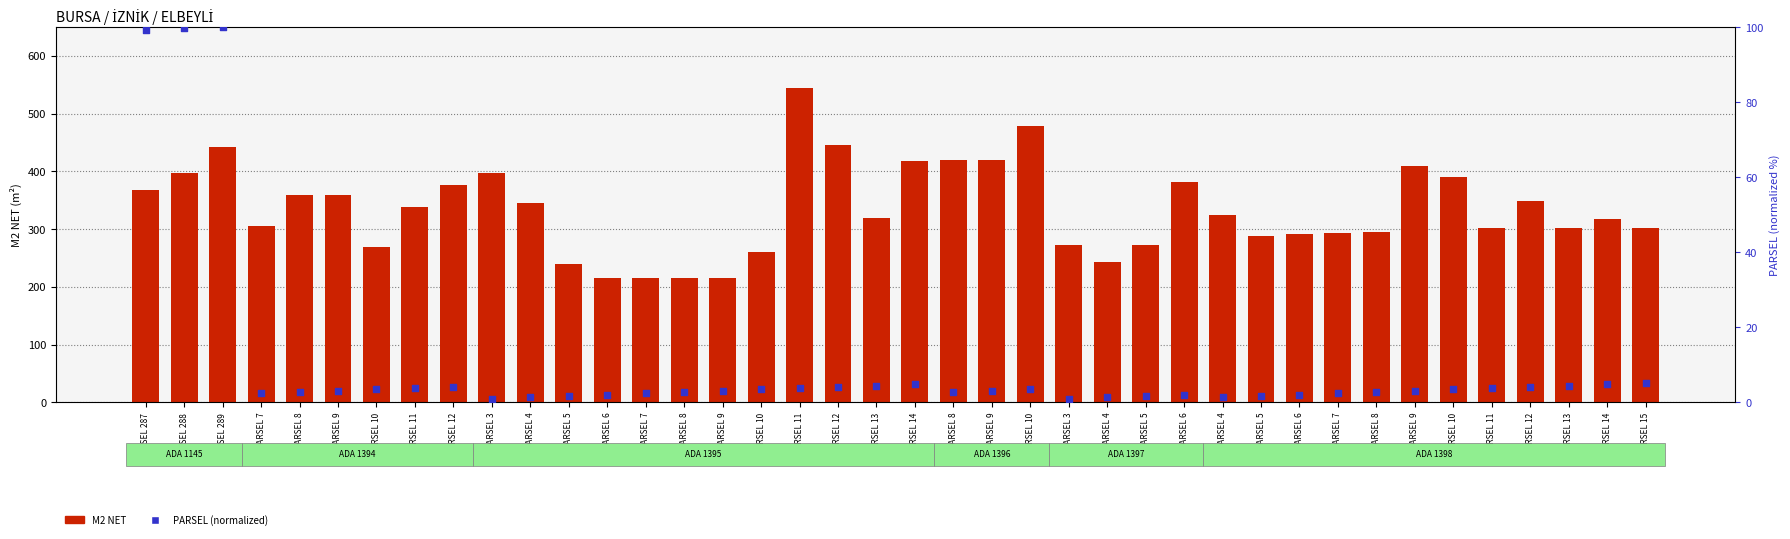

At which category is the sum across all series the highest?

PARSEL 11